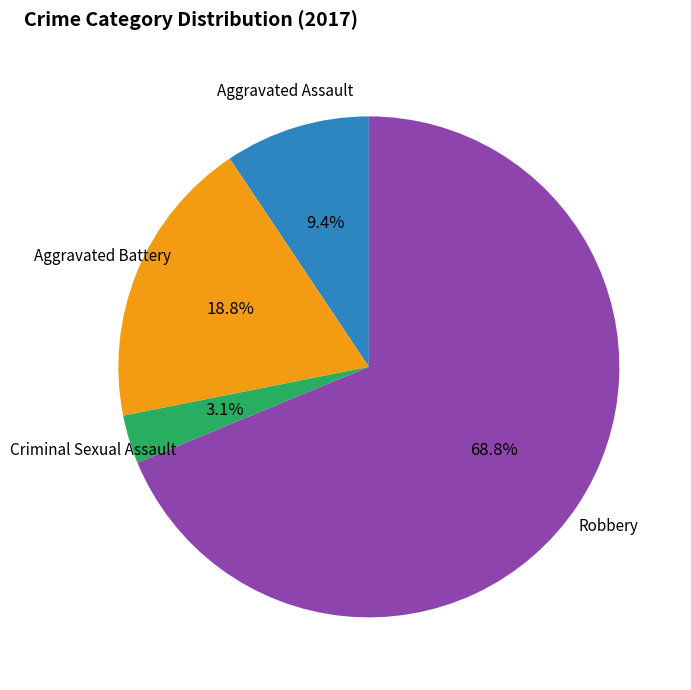

How many slices are in this pie chart?

4